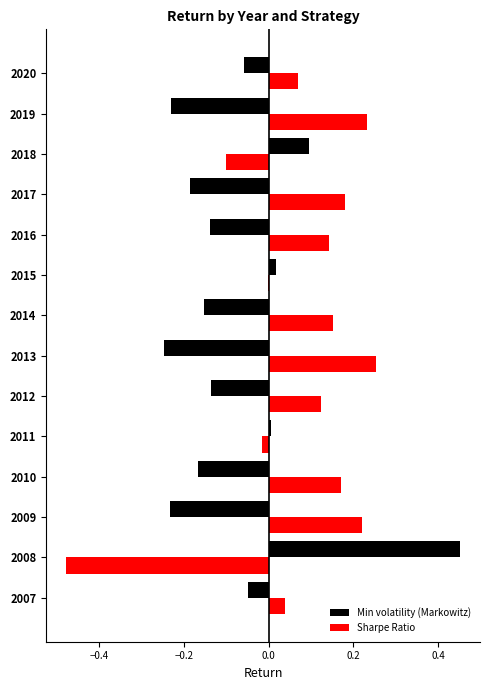

Which series has the largest total across all categories?

Sharpe Ratio